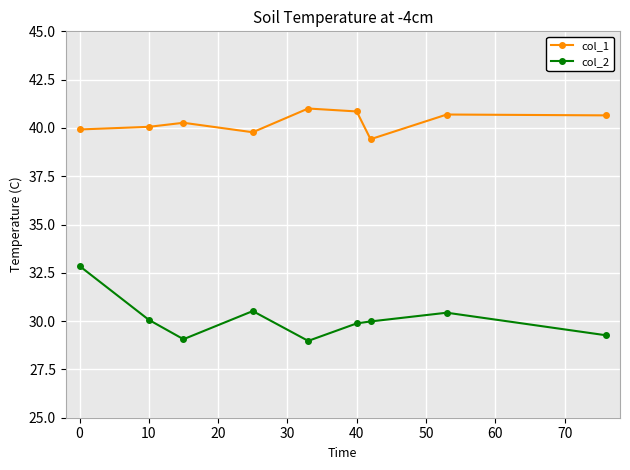

True or false: col_2 and col_1 cross at least once.

False